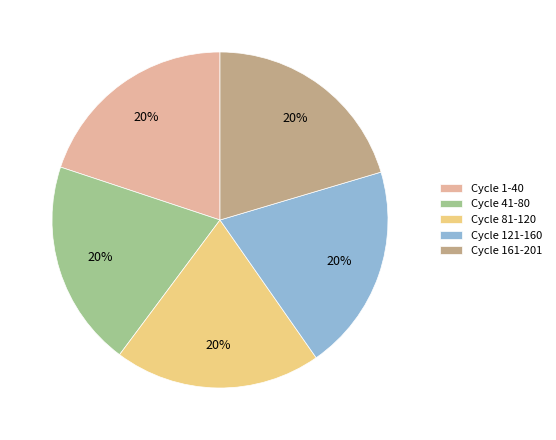

Combined, do Cycle 121-160 and Cycle 1-40 account for over 50%?

No